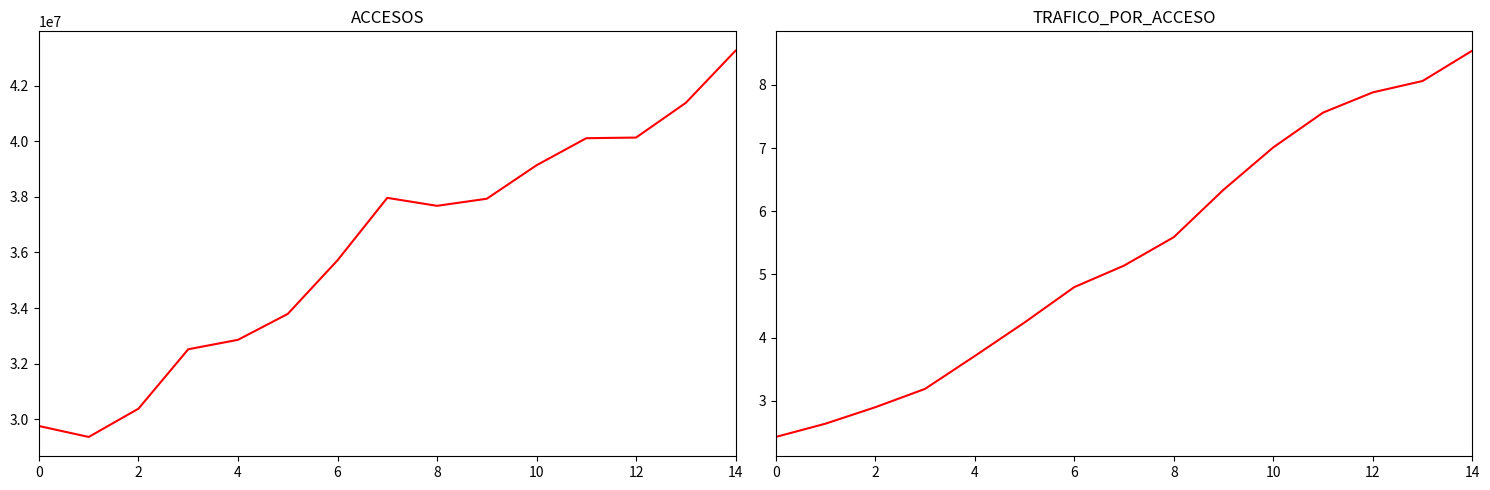

What is the difference between the maximum and second lowest values in the TRAFICO_POR_ACCESO series?

5.9